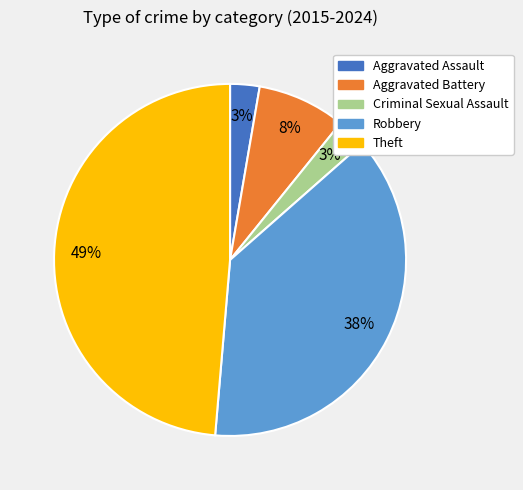

The Theft slice represents 49% of the pie. True or false?

True